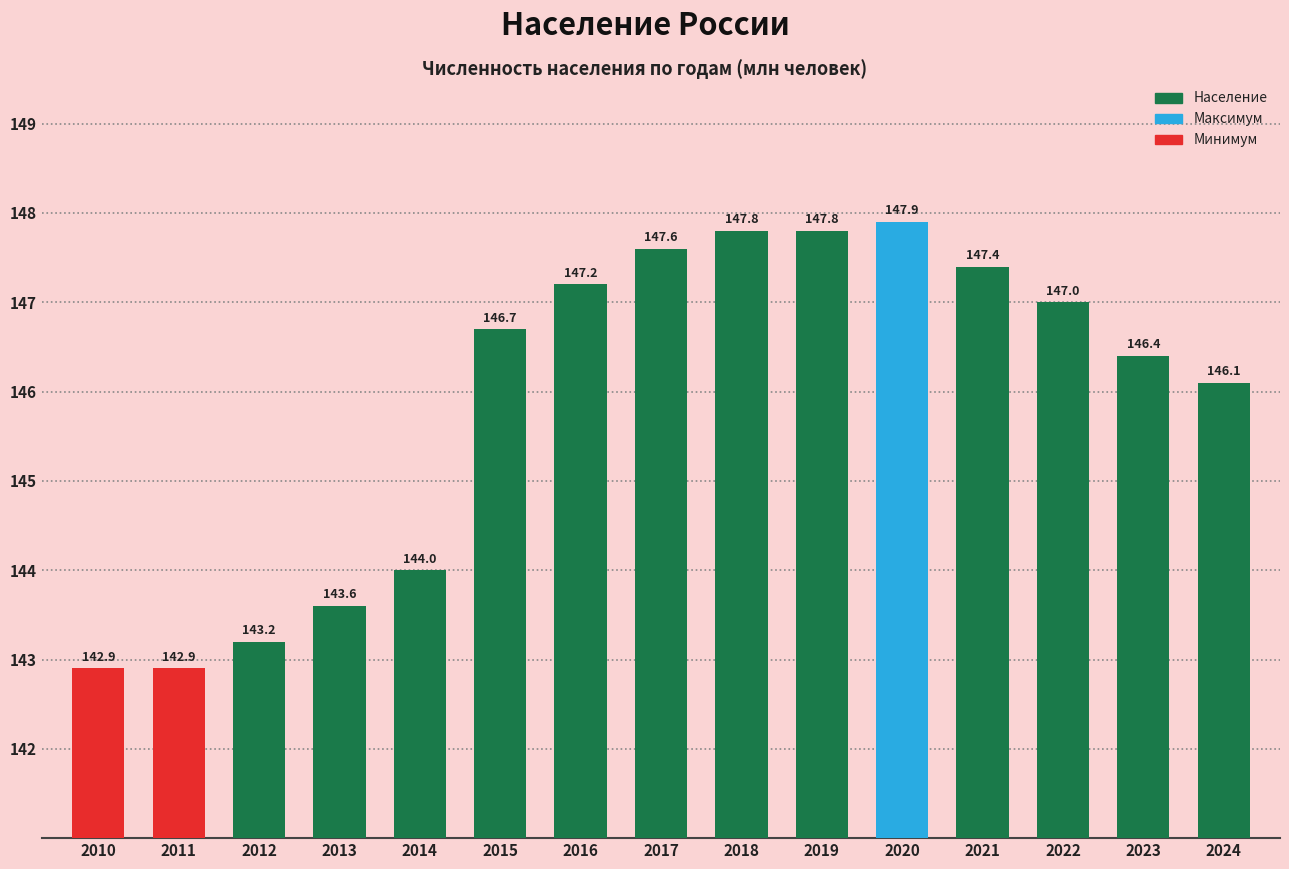

The value at 2020 is 32.1. True or false?

False